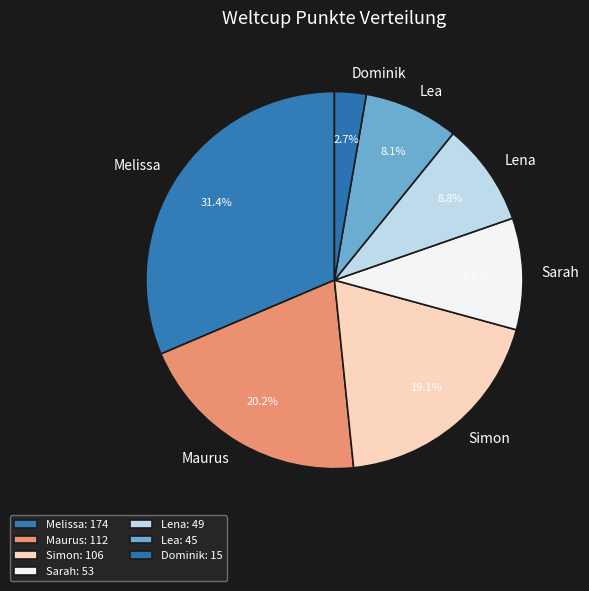

Combined, what portion of the pie is Lea and Dominik?

10.8%